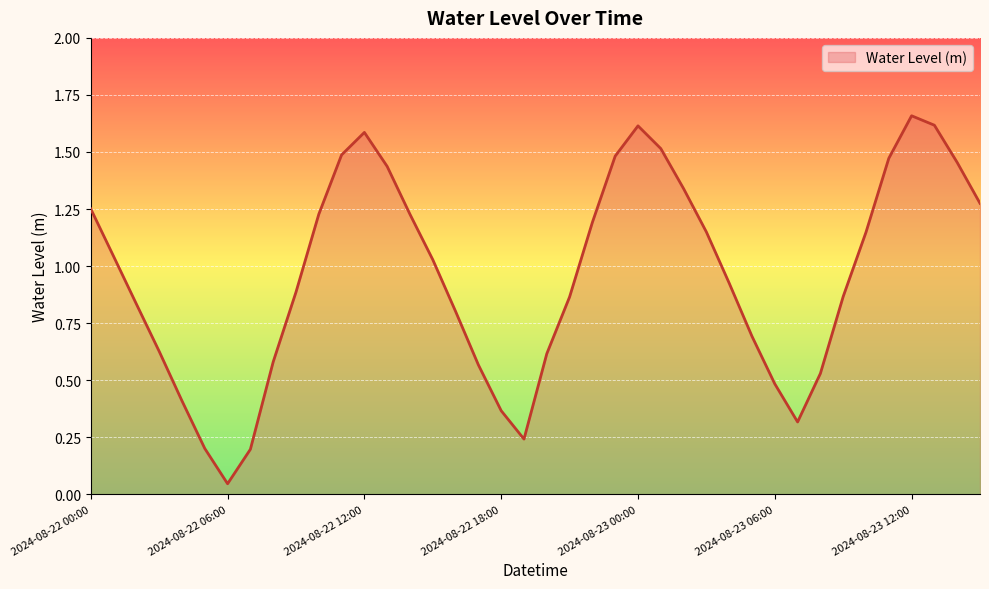

What is the difference between the maximum and minimum values?

1.6